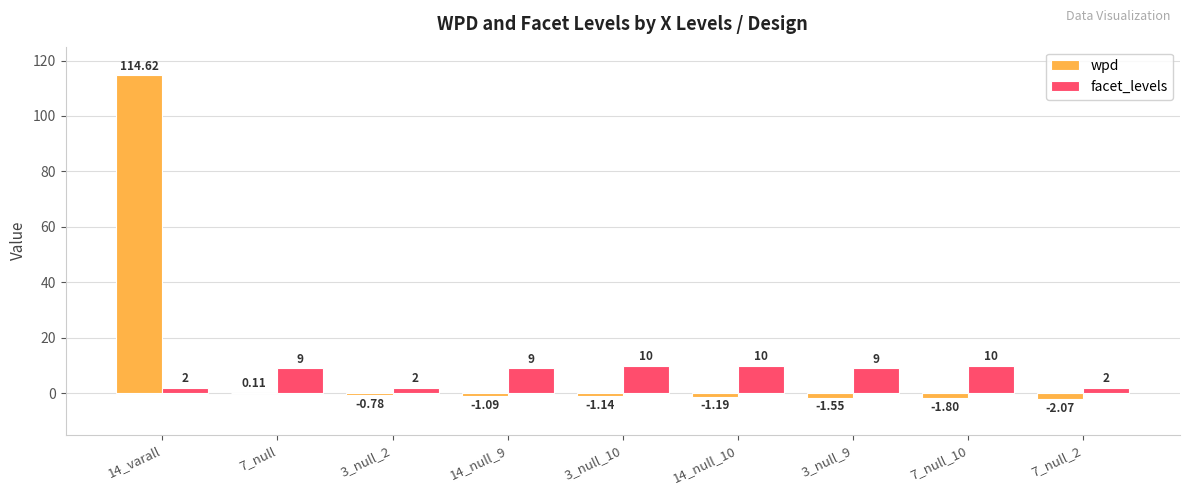

Does the chart contain stacked bars?

No